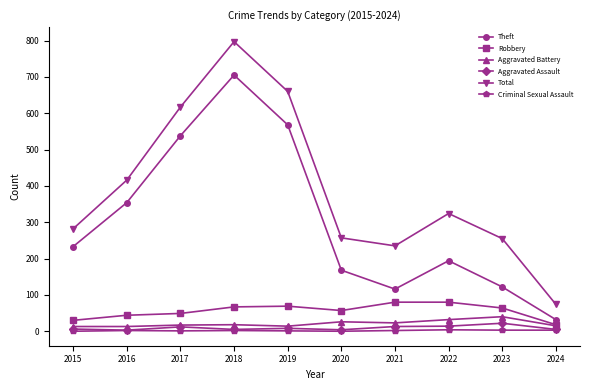

What is the greatest value displayed?

797